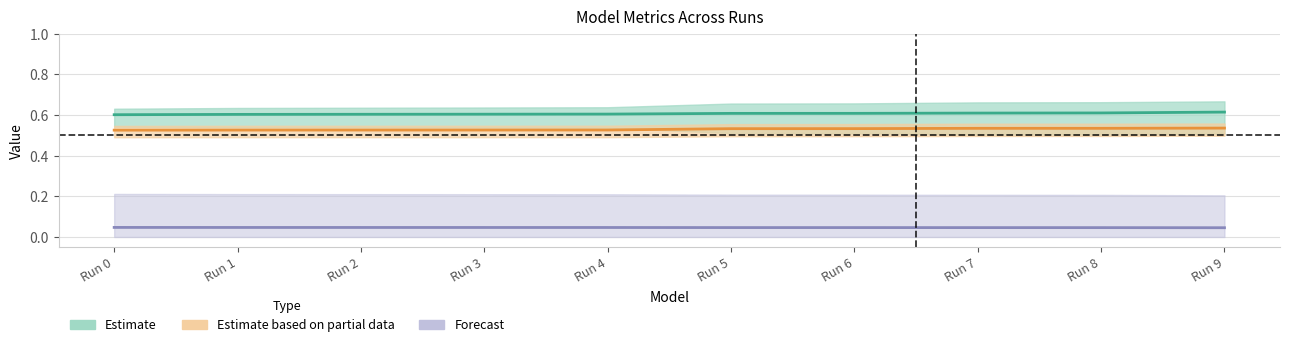

How many lines are shown in the chart?

3